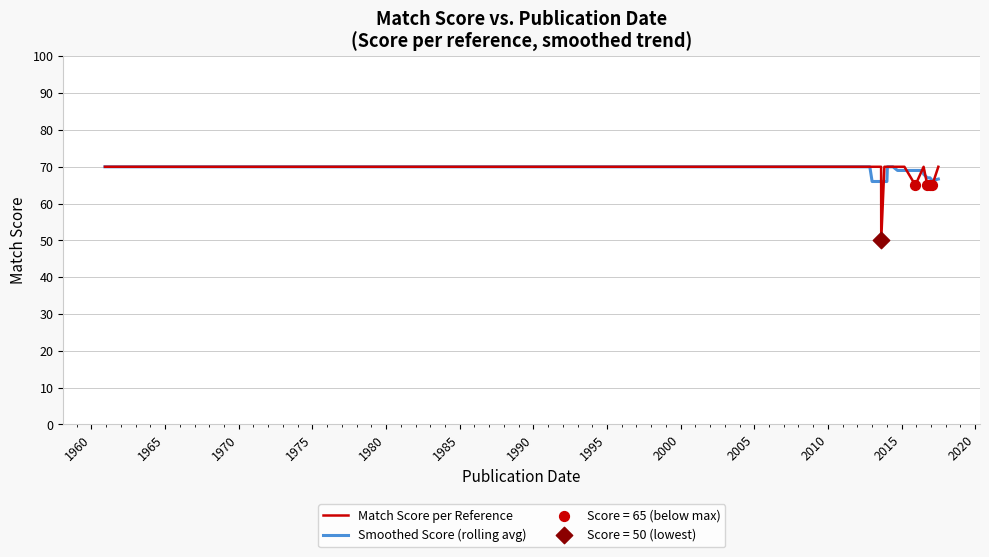

What are all the series names shown in the legend?

Match Score per Reference, Smoothed Score (rolling avg)